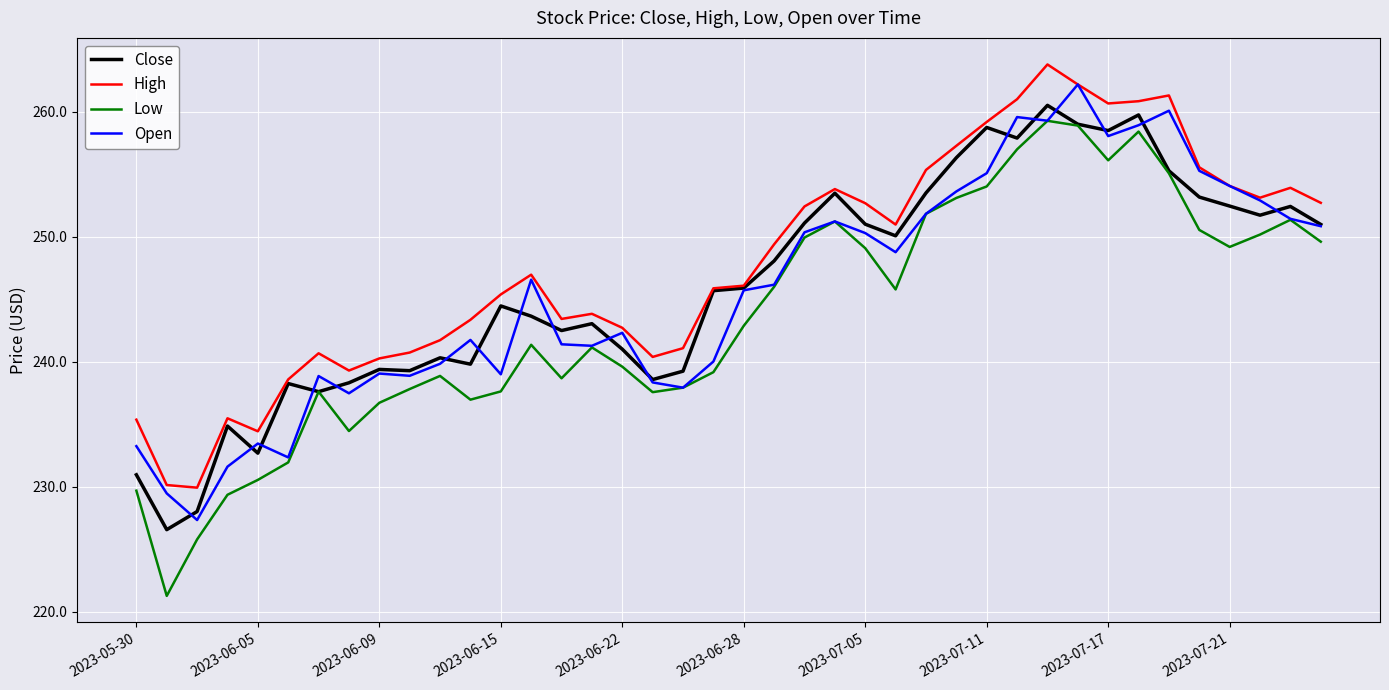

Which series has the largest range (max minus min)?

Low